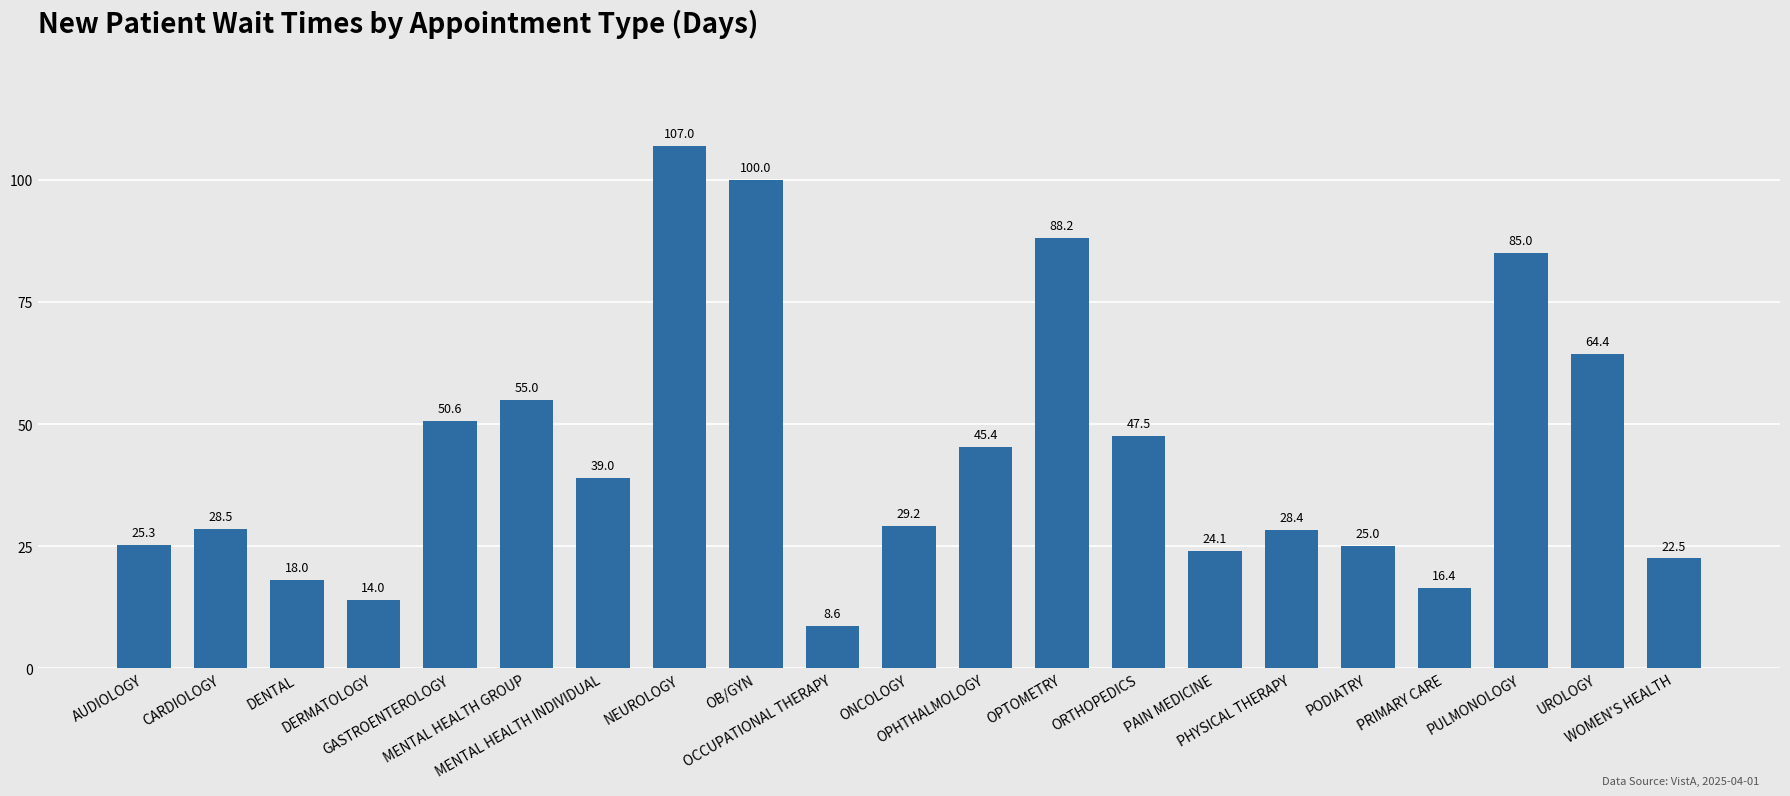

The value at MENTAL HEALTH INDIVIDUAL is 39.0. True or false?

True